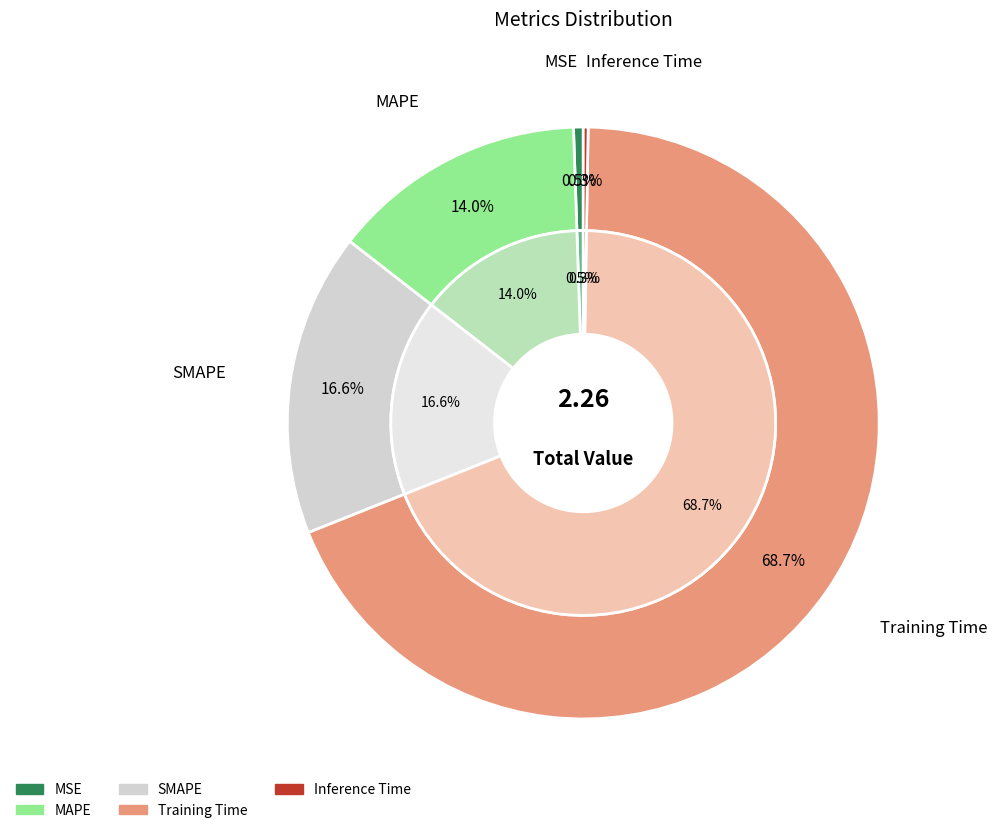

To the nearest percent, what percentage of the pie is MAPE?

14%